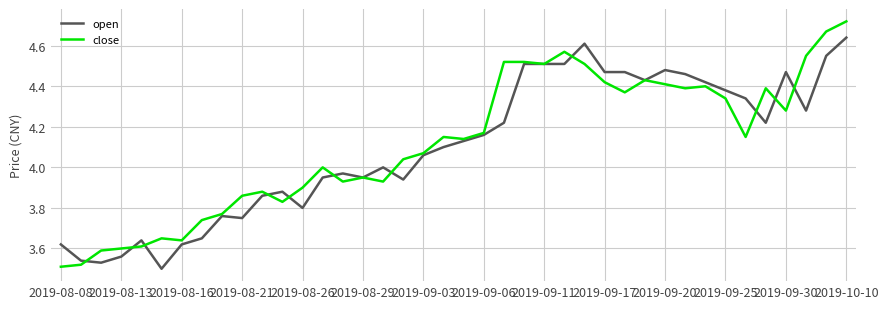

Rank the series by their maximum value, from lowest to highest.

open, close